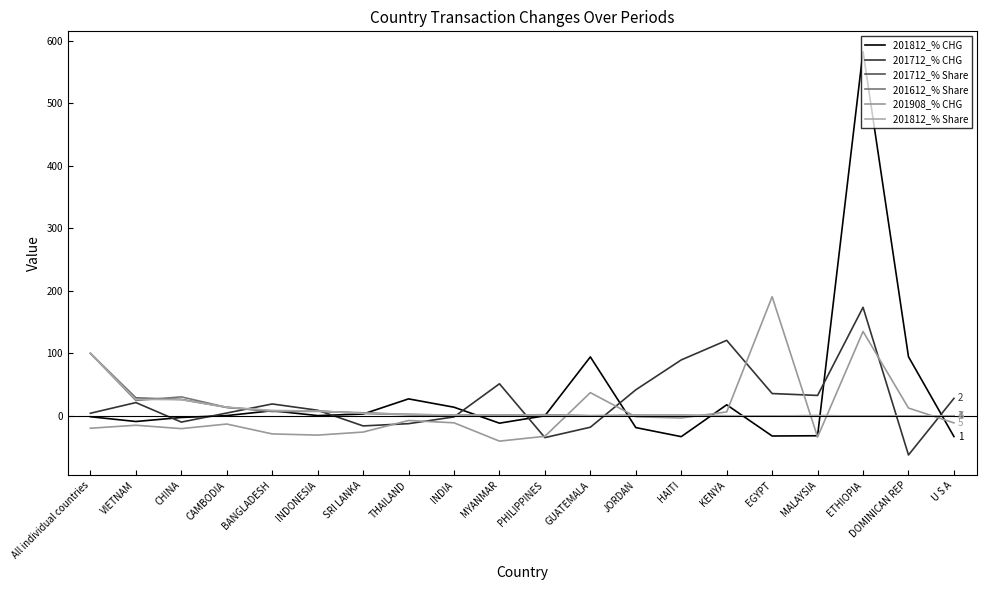

True or false: 201812_% CHG and 201712_% CHG cross at least once.

True